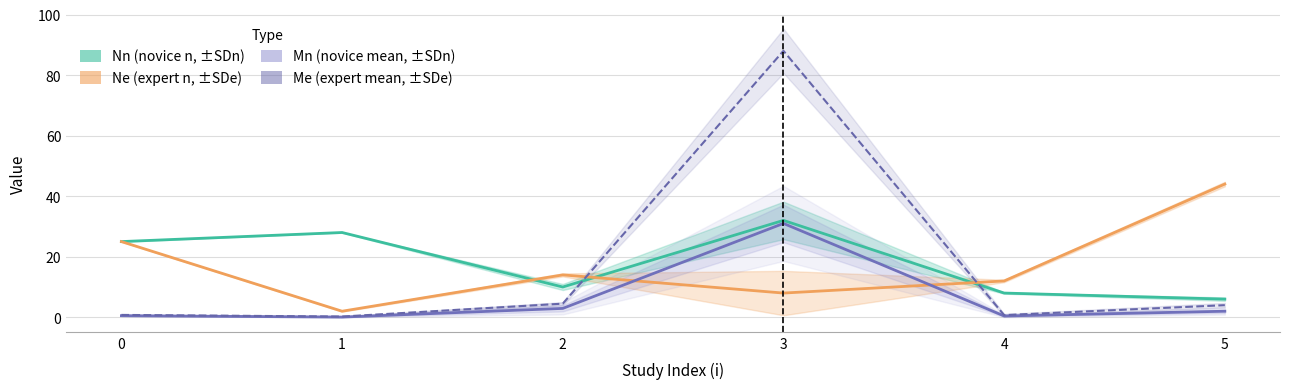

What is the highest value of the SDn series?

88.0